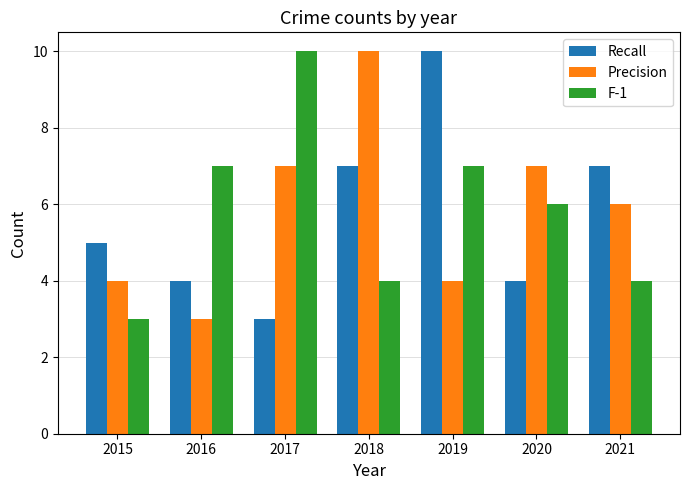

What is the sum of all F-1 values?

41